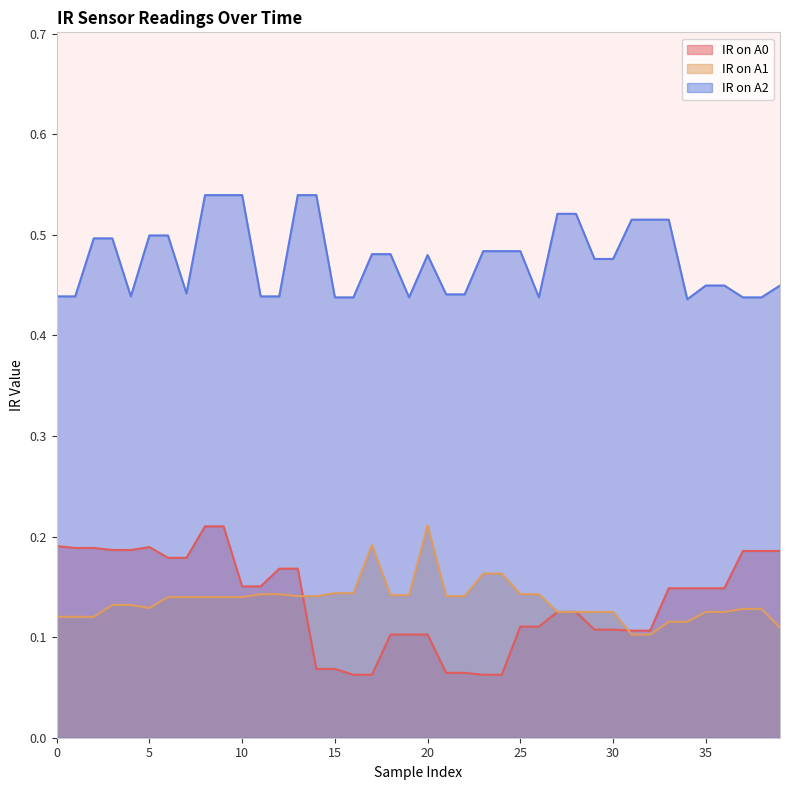

True or false: IR on A0 has a value of 0.1 at 15.

True